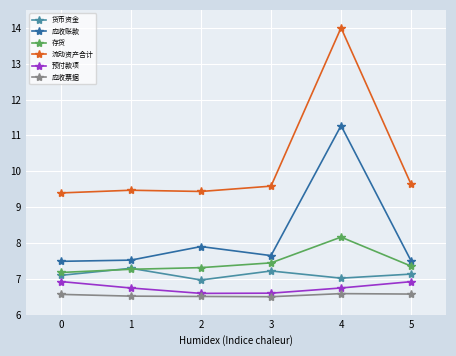

In 货币资金, how many points are higher than both neighbors (excluding endpoints)?

2